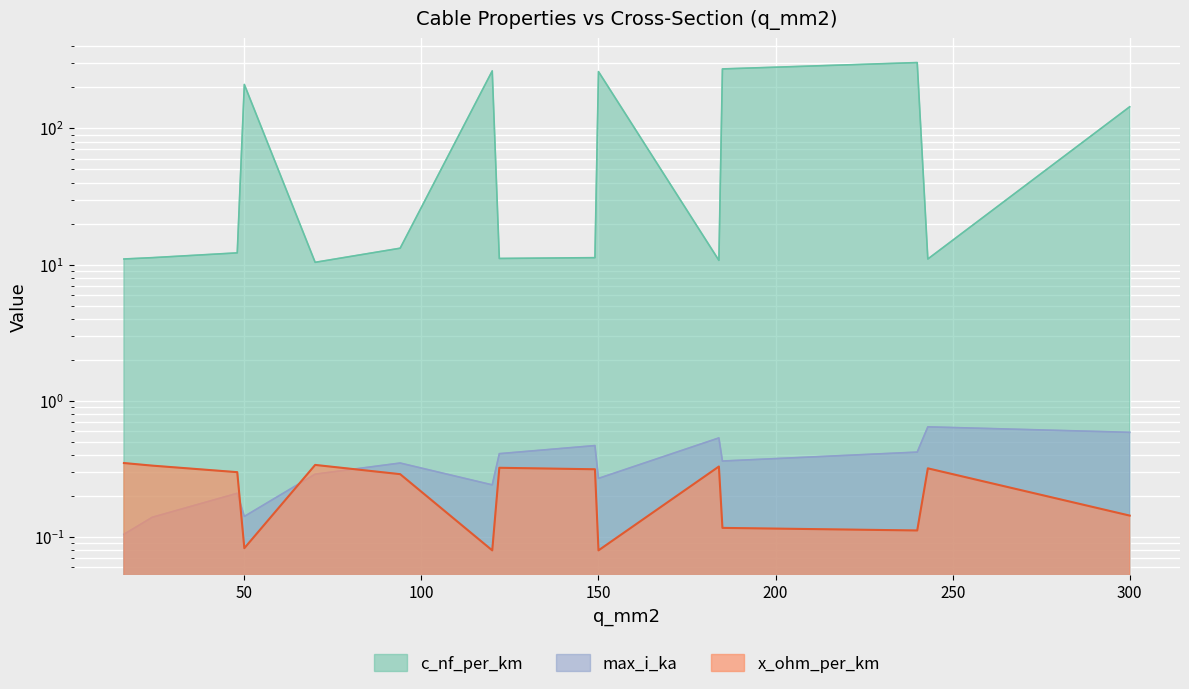

What are all the series names shown in the legend?

c_nf_per_km, x_ohm_per_km, max_i_ka